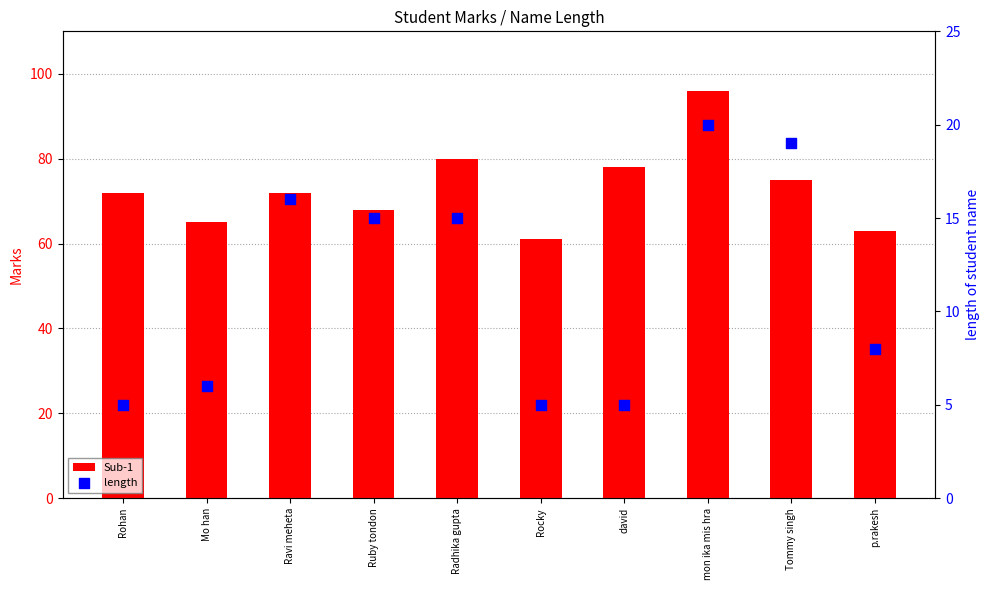

What is the total value across all series at Ruby tondon?

83